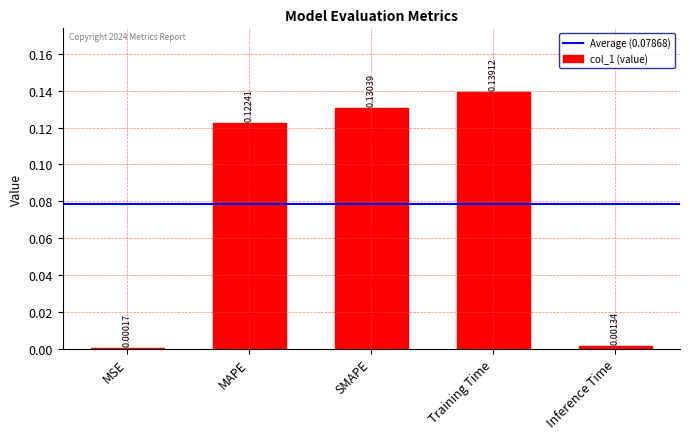

At which category does the chart reach its peak across all series?

Training Time